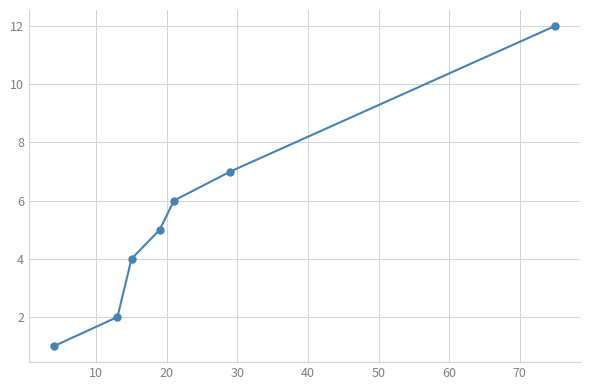

Count the number of data series in this chart.

1